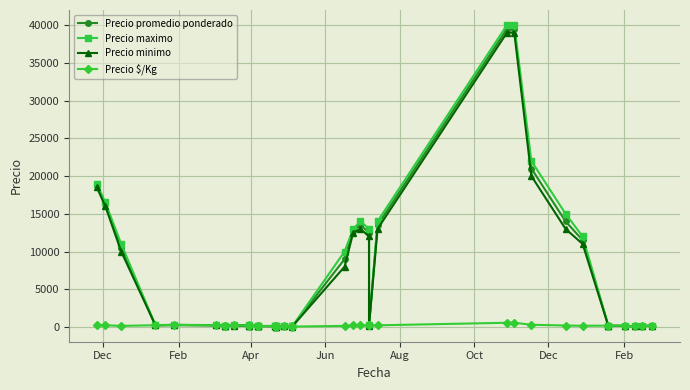

True or false: Precio $/Kg has a value of 99 at 26.

False